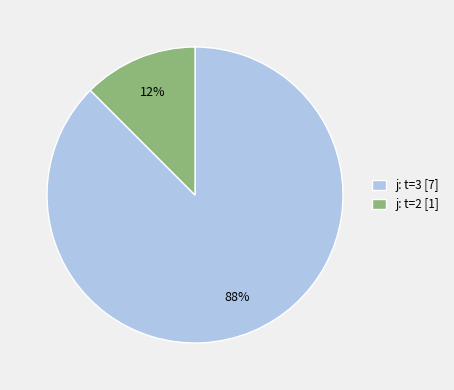

Is there a majority slice in this chart?

Yes